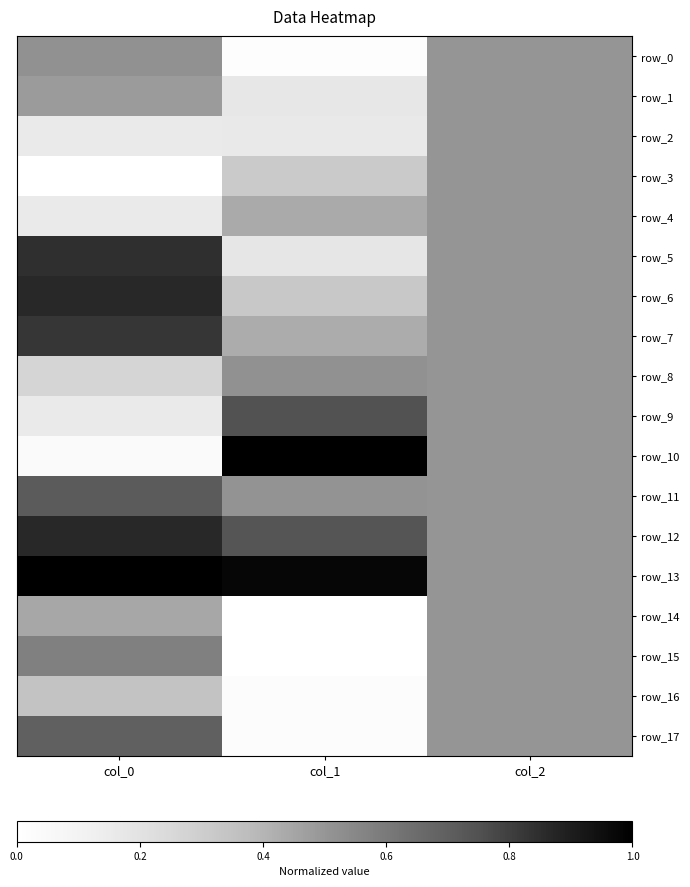

What is the difference between the highest and lowest values at col_1?

1.0